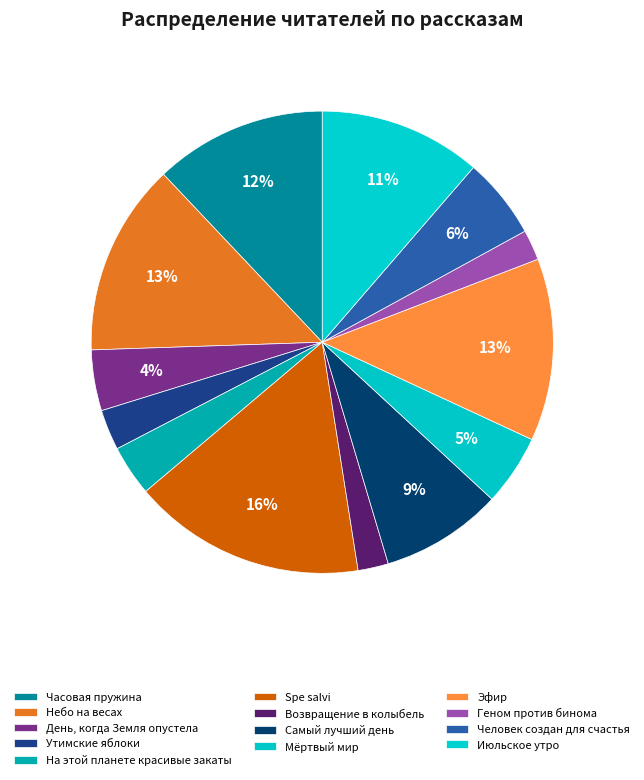

The Небо на весах slice represents 21% of the pie. True or false?

False